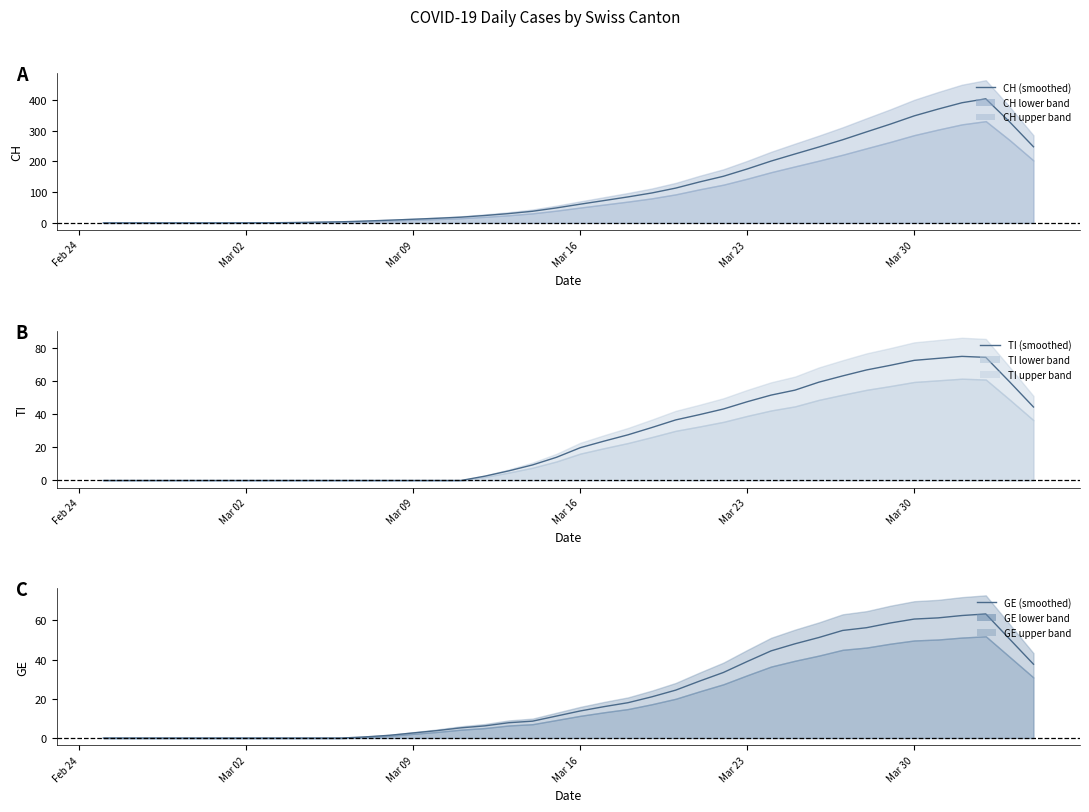

True or false: GE and TI intersect in this chart.

True